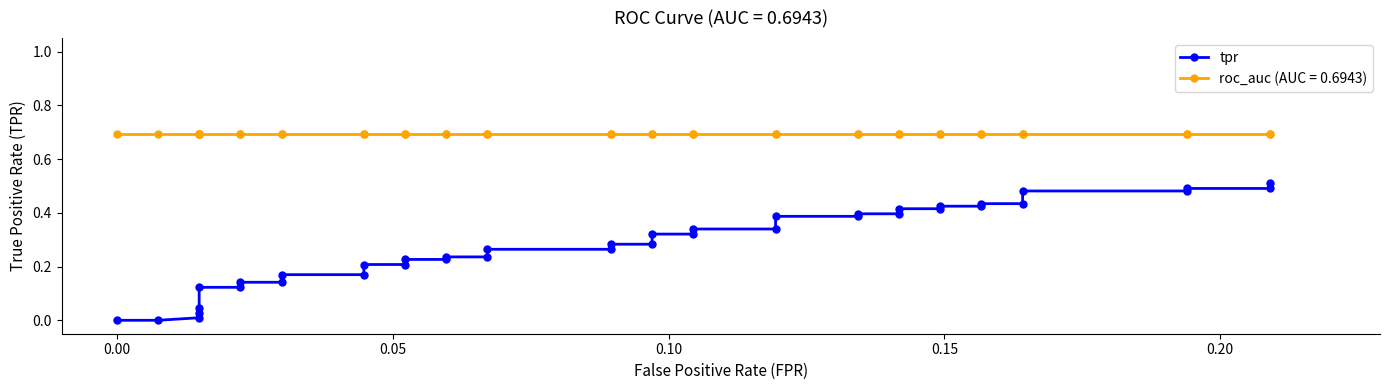

True or false: the data shows 0.7 at 33.

False